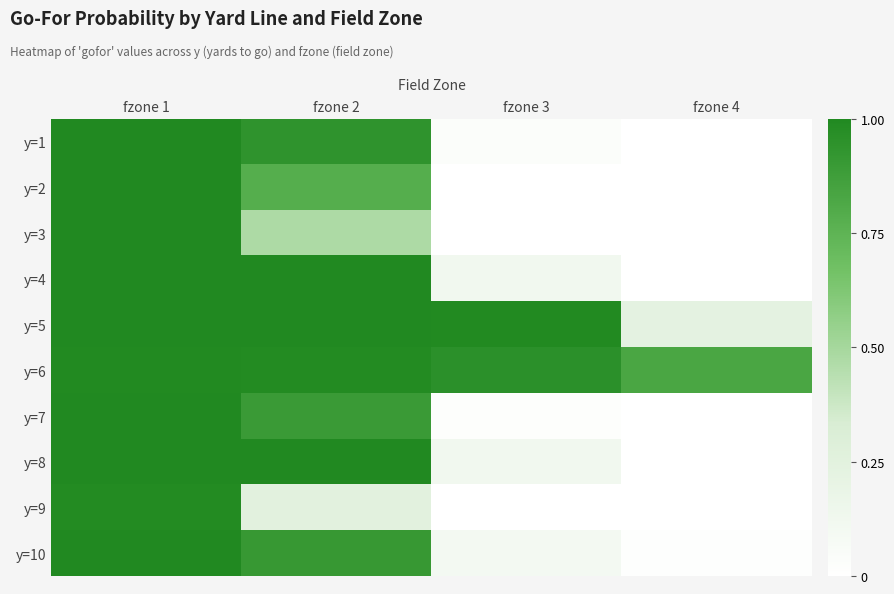

Reading left to right, what are all the values shown in this chart?

y=1: fzone 1=1.0	fzone 2=0.9	fzone 3=0.0	fzone 4=0.0
y=2: fzone 1=1.0	fzone 2=0.8	fzone 3=0.0	fzone 4=0.0
y=3: fzone 1=1.0	fzone 2=0.5	fzone 3=0.0	fzone 4=0.0
y=4: fzone 1=1.0	fzone 2=1.0	fzone 3=0.1	fzone 4=0.0
y=5: fzone 1=1.0	fzone 2=1.0	fzone 3=1.0	fzone 4=0.2
y=6: fzone 1=1.0	fzone 2=1.0	fzone 3=1.0	fzone 4=0.8
y=7: fzone 1=1.0	fzone 2=0.9	fzone 3=0.0	fzone 4=0.0
y=8: fzone 1=1.0	fzone 2=1.0	fzone 3=0.1	fzone 4=0.0
y=9: fzone 1=1.0	fzone 2=0.2	fzone 3=0.0	fzone 4=0.0
y=10: fzone 1=1.0	fzone 2=0.9	fzone 3=0.1	fzone 4=0.0